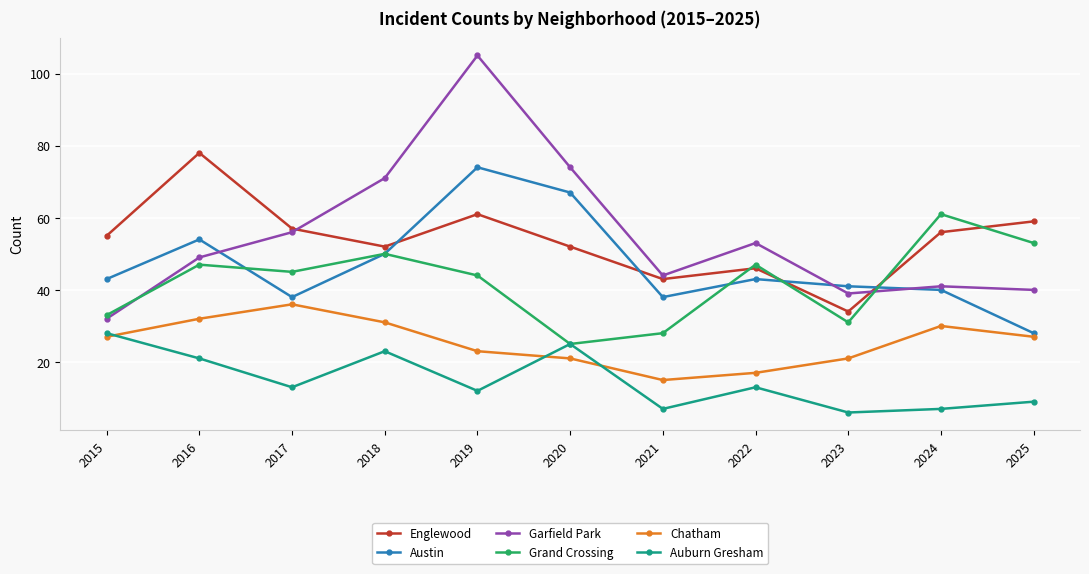

Where is the first local minimum for Auburn Gresham?

2017